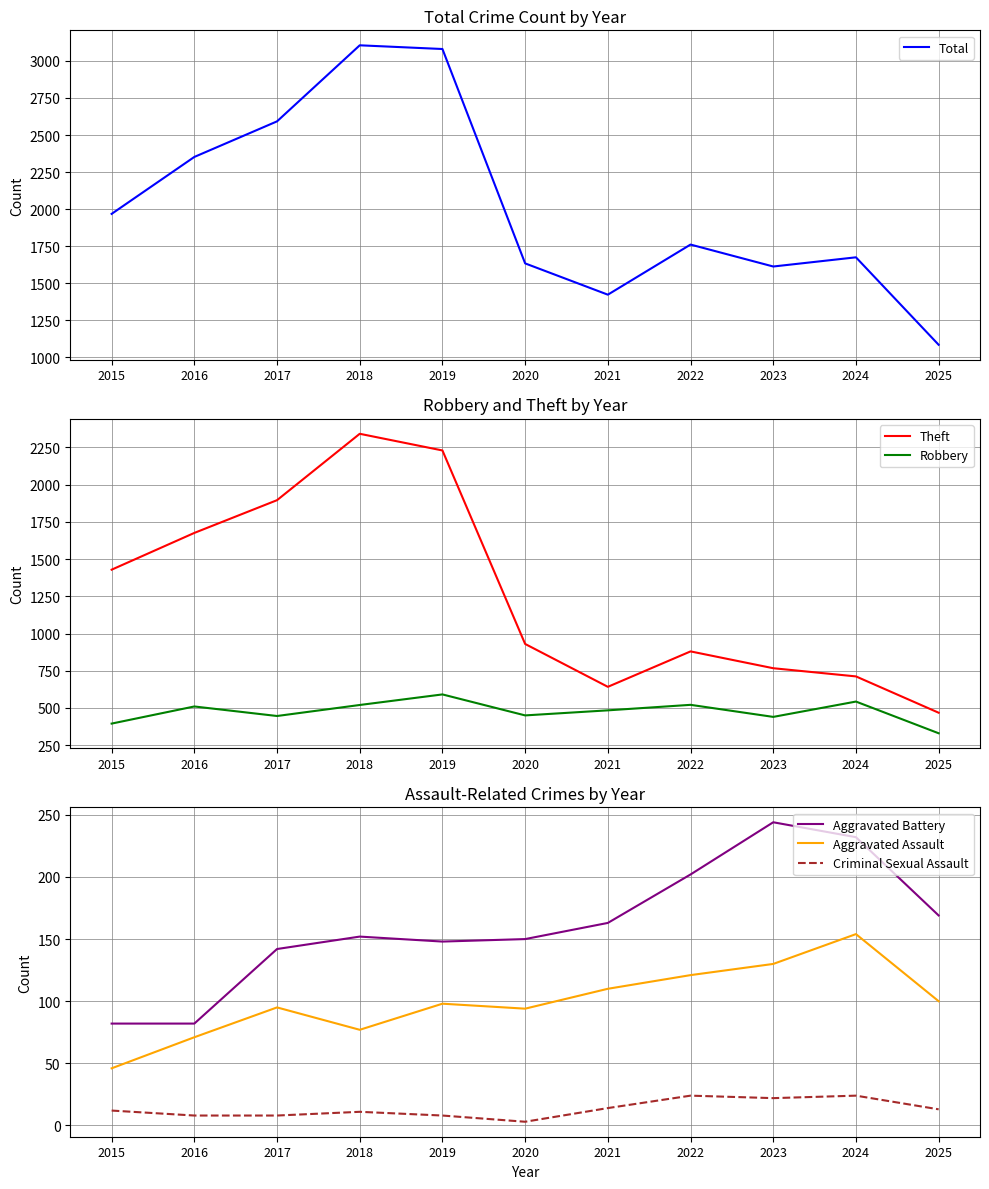

Which series has the largest range (max minus min)?

Total